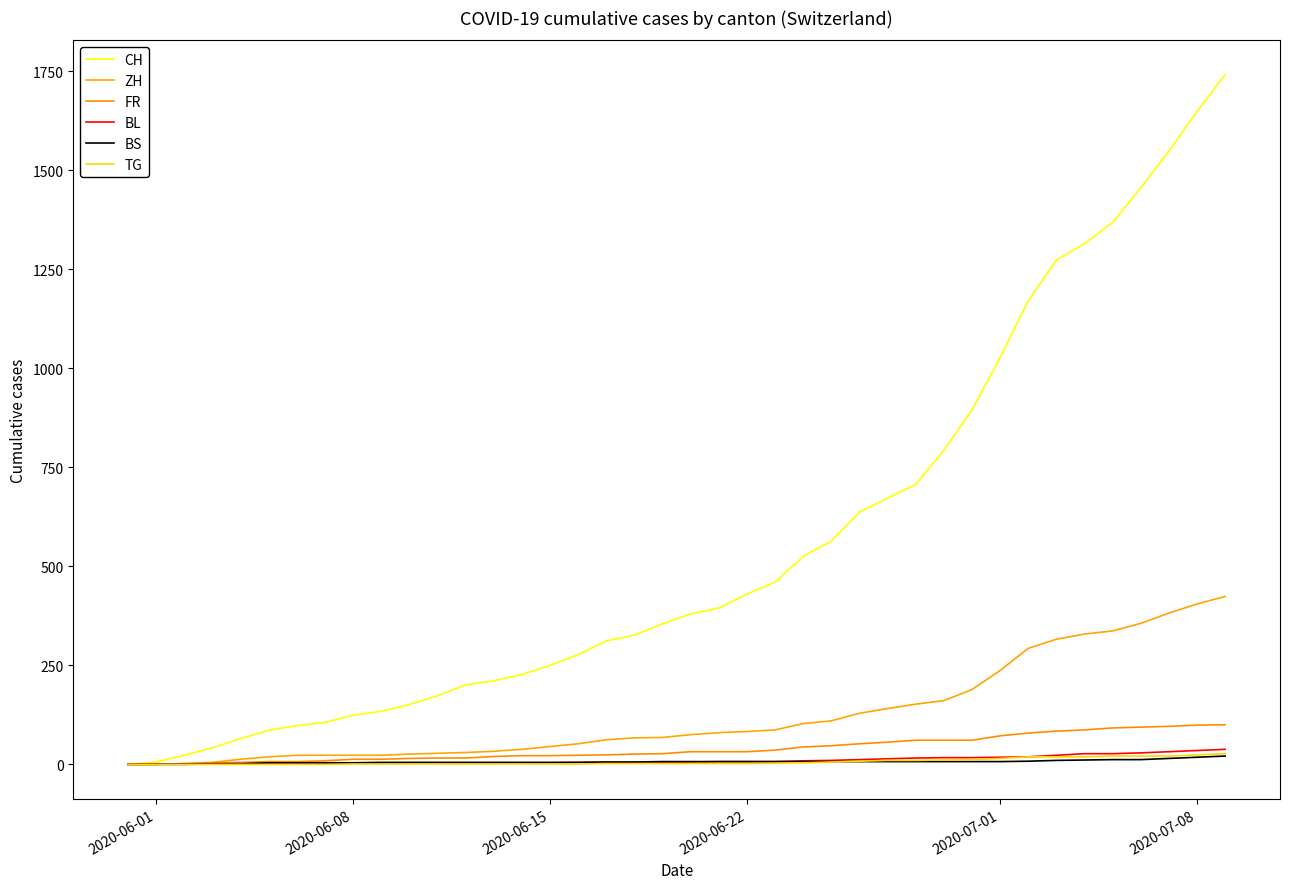

Reading left to right, extract all data points from this chart.

CH: 0	6	23	42	65	86	98	106	124	134	151	173	201	211	227	250	277	312	326	355	380	395	430	460	525	564	637	672	707	793	895	1027	1171	1273	1315	1368	1456	1548	1649	1741
ZH: 0	0	2	5	13	19	23	23	23	23	26	28	30	33	38	45	52	62	67	68	75	80	83	87	103	110	129	141	152	161	189	237	293	316	329	337	356	382	405	424
FR: 0	0	2	3	5	7	7	9	13	13	15	16	16	20	22	22	23	24	26	27	32	32	32	36	44	47	52	56	61	61	61	72	79	84	87	92	94	96	99	100
BL: 0	1	1	2	2	3	3	3	3	3	4	4	4	4	4	4	5	5	5	5	6	7	7	7	9	10	12	14	16	17	17	18	19	23	27	27	29	32	35	38
BS: 0	0	0	1	1	4	4	4	4	5	5	5	5	5	5	5	5	6	6	7	7	7	7	7	7	7	7	7	7	7	7	7	8	10	11	12	12	15	18	21
TG: 0	0	0	0	0	0	0	0	1	1	1	1	1	1	1	1	1	2	2	2	2	2	2	3	4	6	8	10	10	11	12	15	19	19	19	21	21	21	24	27